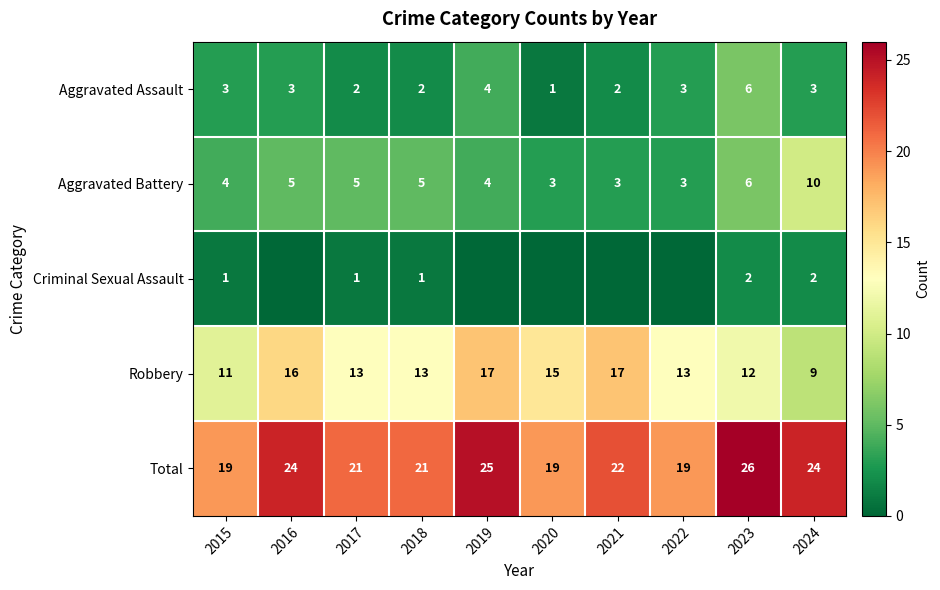

What is the approximate value of Robbery at 2024?

9